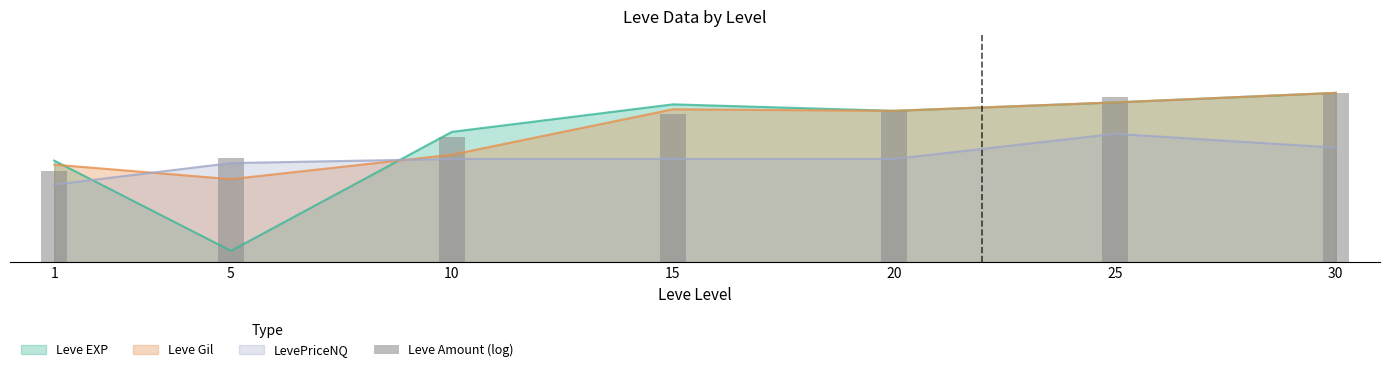

What is the change in value from 15 to 25?

+1.0